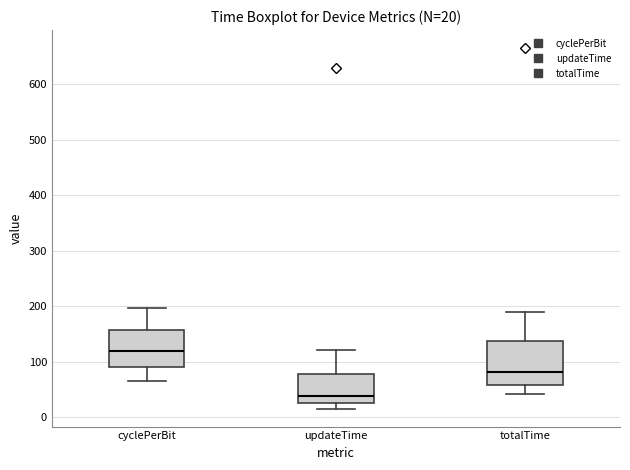

Which box is the tallest, from its lower edge to its upper edge?

totalTime